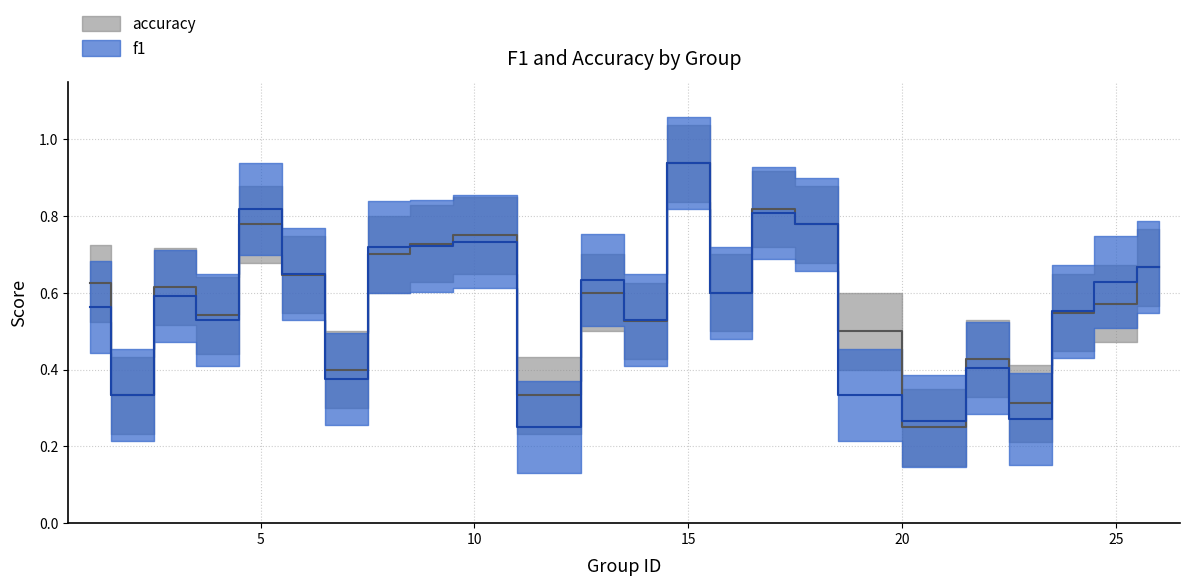

How many times do f1 and accuracy cross each other?

8